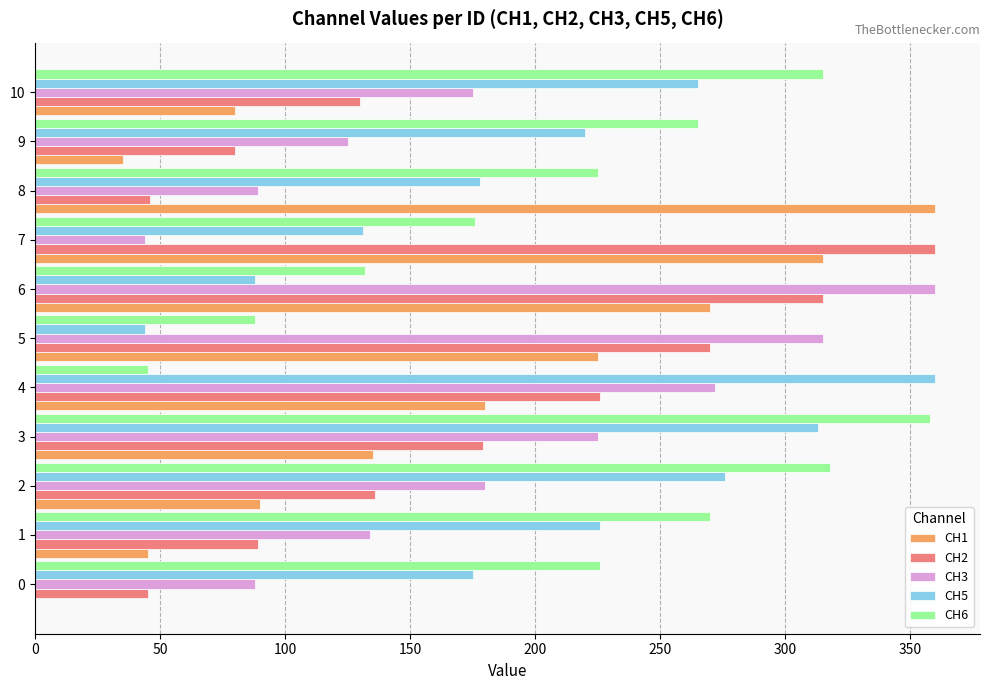

Is it true that CH1 equals 360 at 8?

True